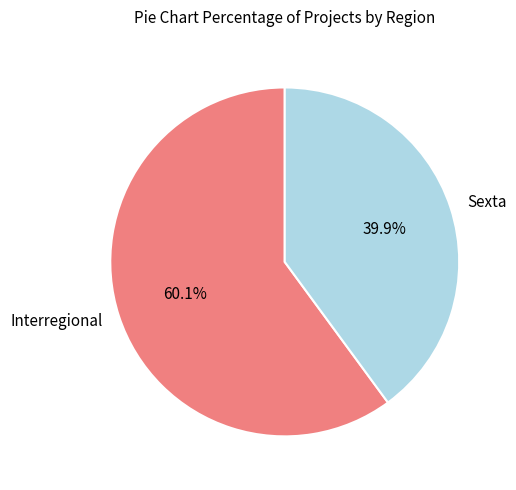

True or false: Interregional accounts for 50% of the total.

False